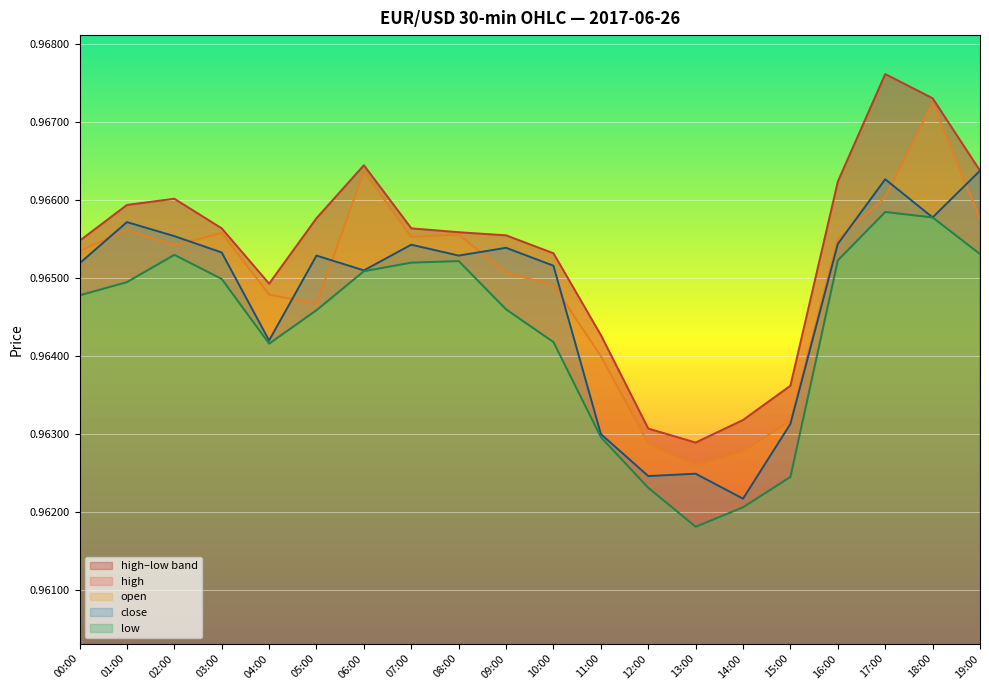

At which category is the sum across all series the highest?

18:00